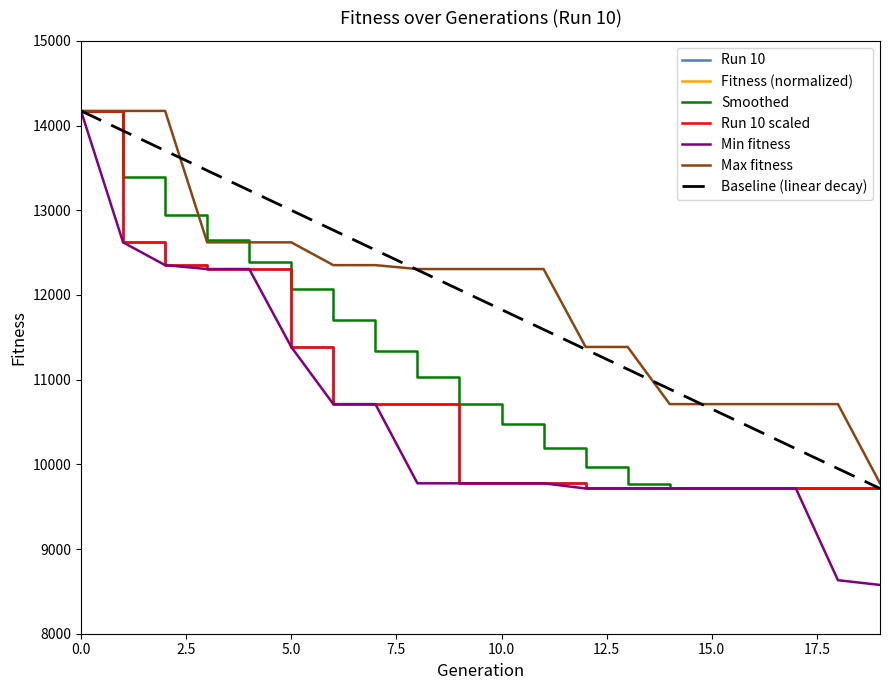

Which series has the largest range (max minus min)?

Min fitness